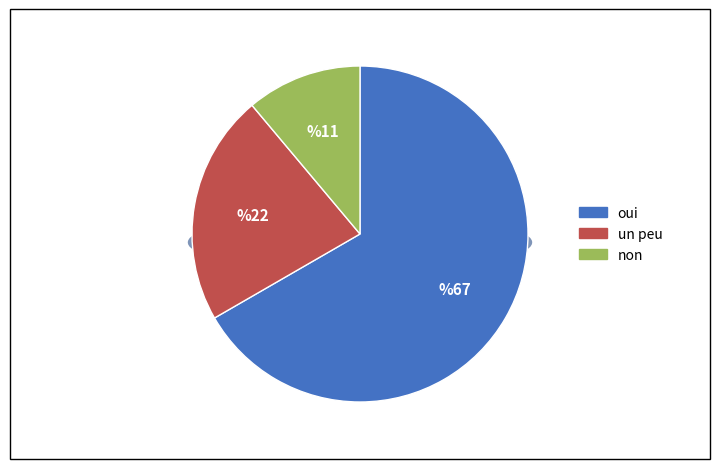

Combined, do 10 and 3 account for over 50%?

No